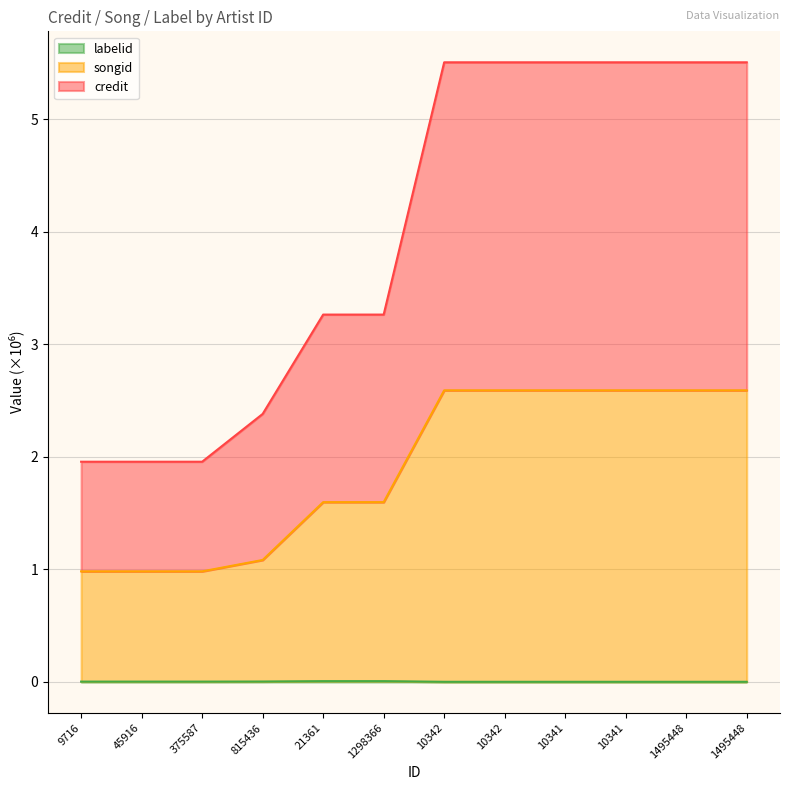

Which category has the lowest value across all series?

10342